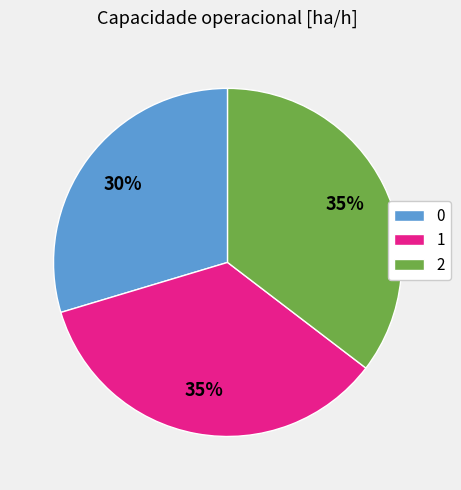

Combined, do 1 and 0 account for over 50%?

Yes